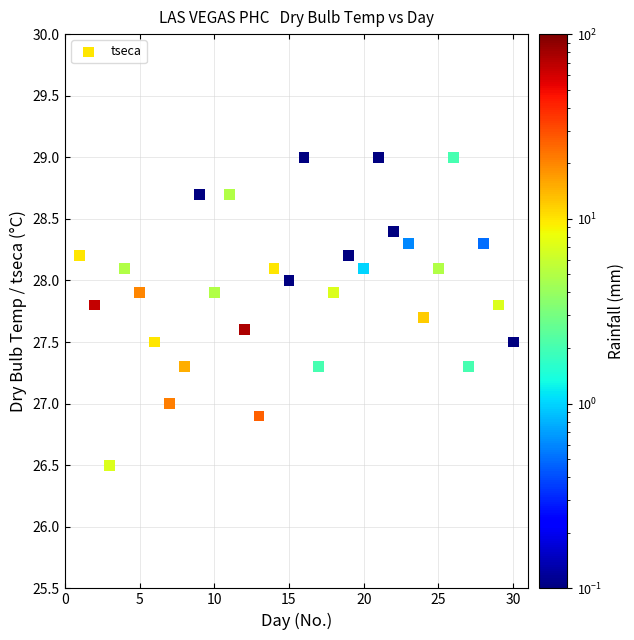

What is the range of X values (max minus min)?

29.0